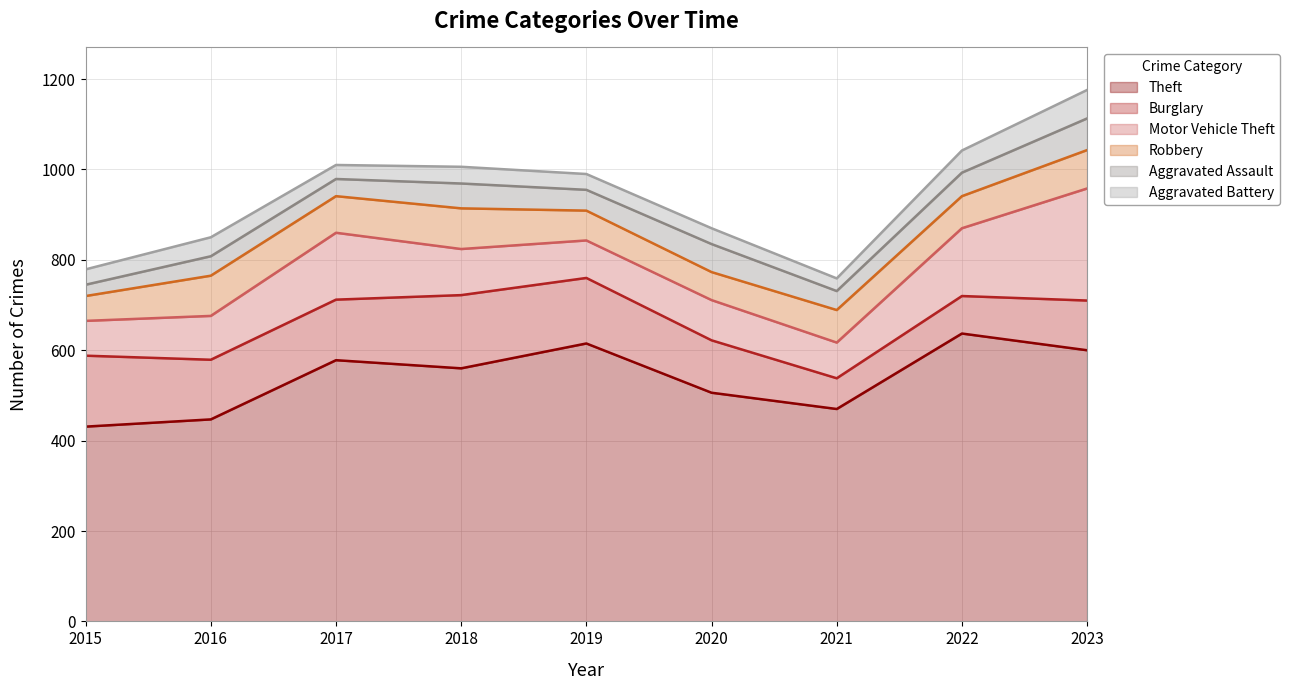

True or false: Aggravated Battery has a value of 28 at 2021.

True